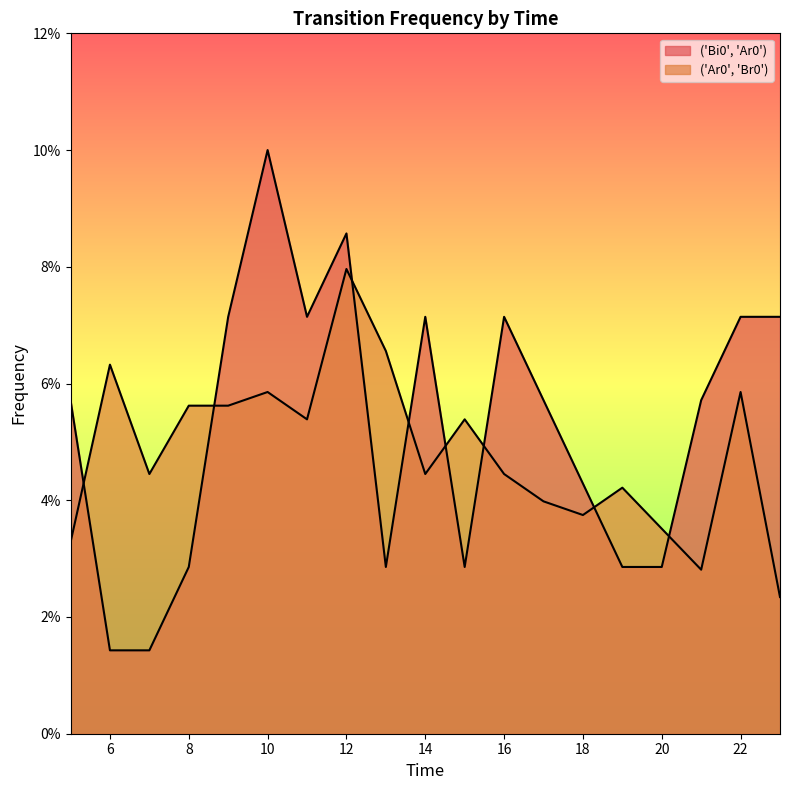

True or false: ('Ar0', 'Br0') has a value of 0.0 at 6.

False